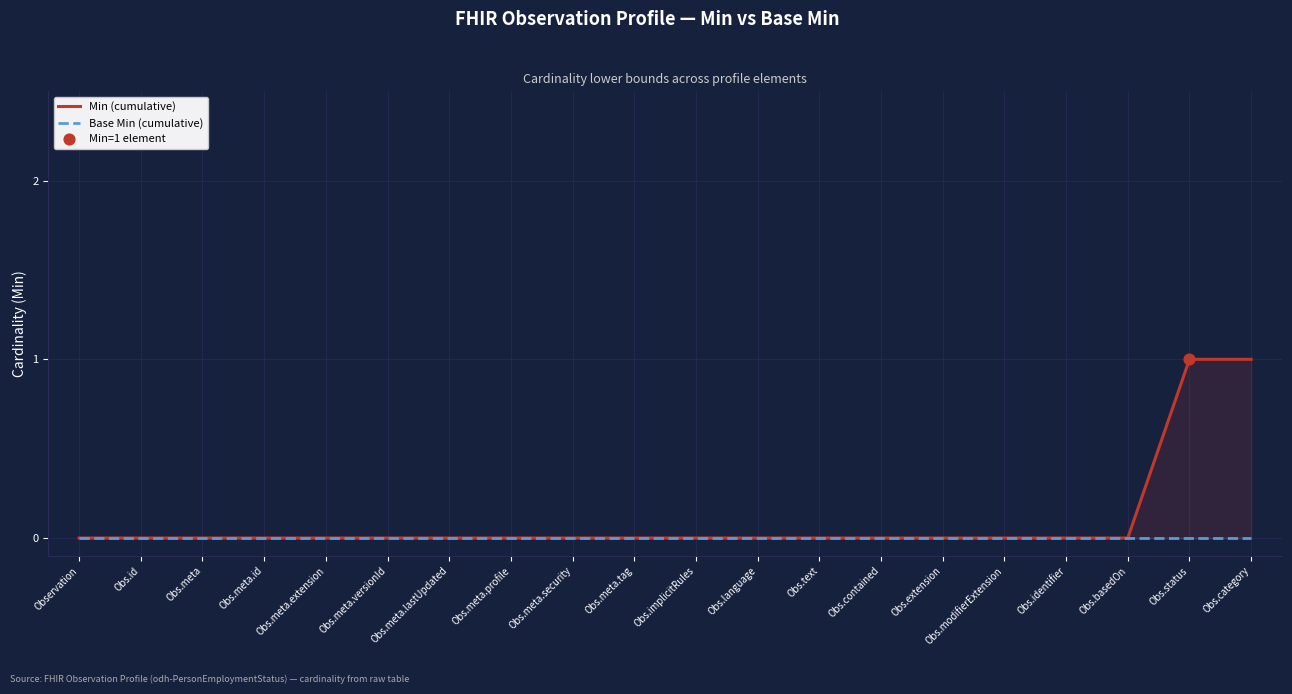

At how many categories does at least one series exceed 0?

2